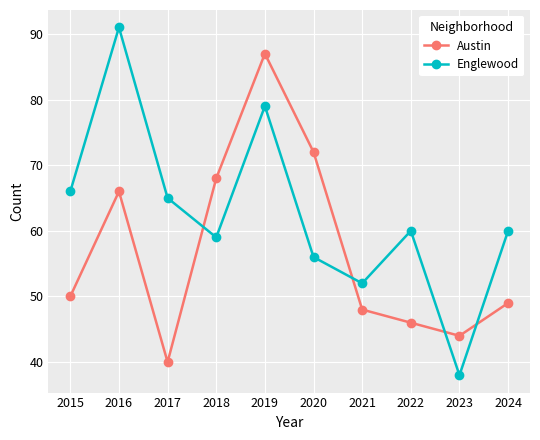

At how many categories does at least one series exceed 49?

9